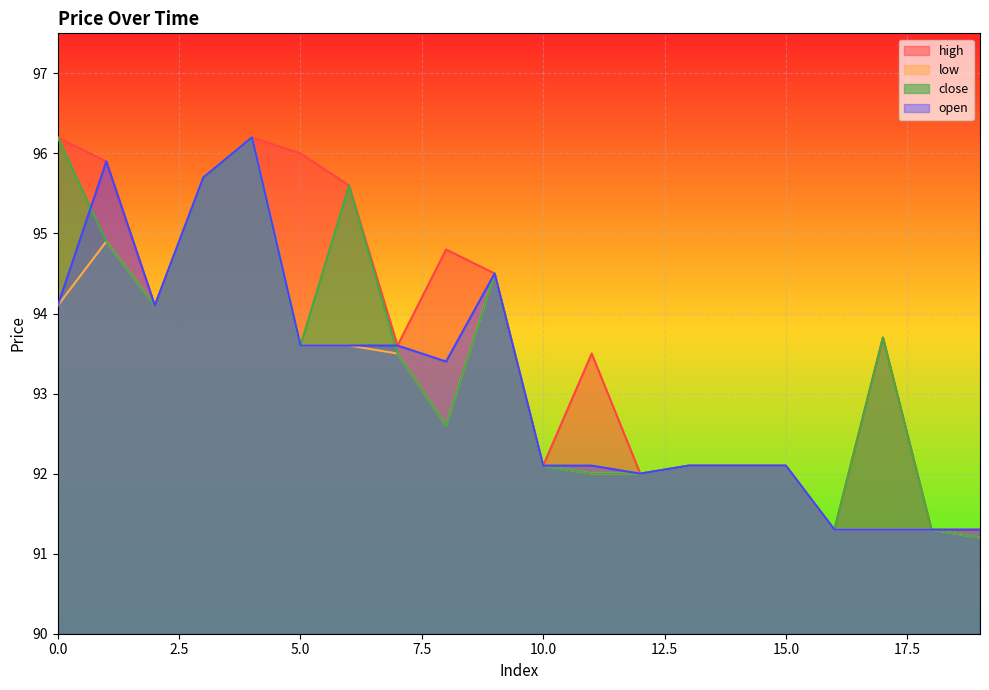

Does the chart display data point markers on the line(s)?

No